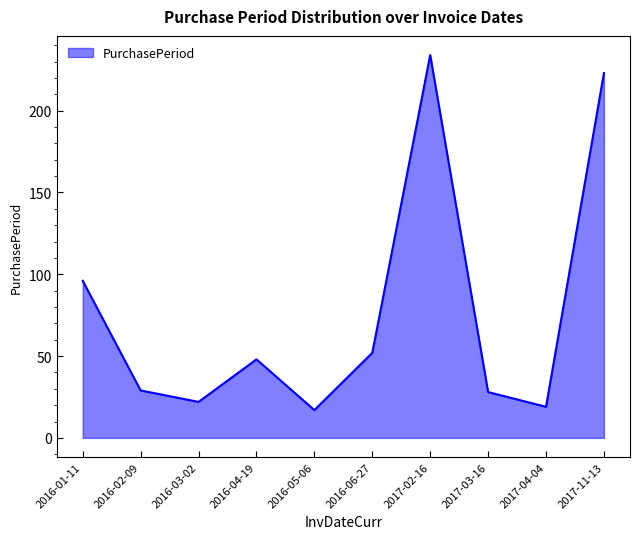

How many lines are shown in the chart?

1